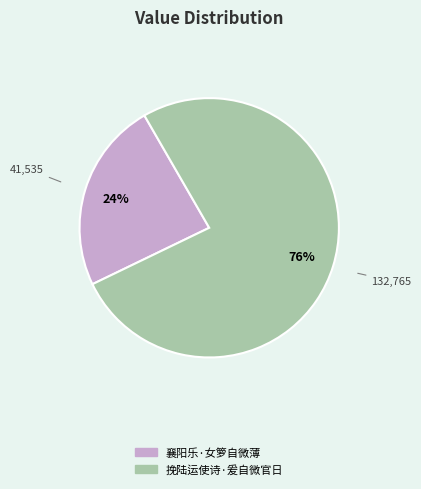

What percentage is the 襄阳乐·女箩自微薄 slice, to the nearest percent?

24%